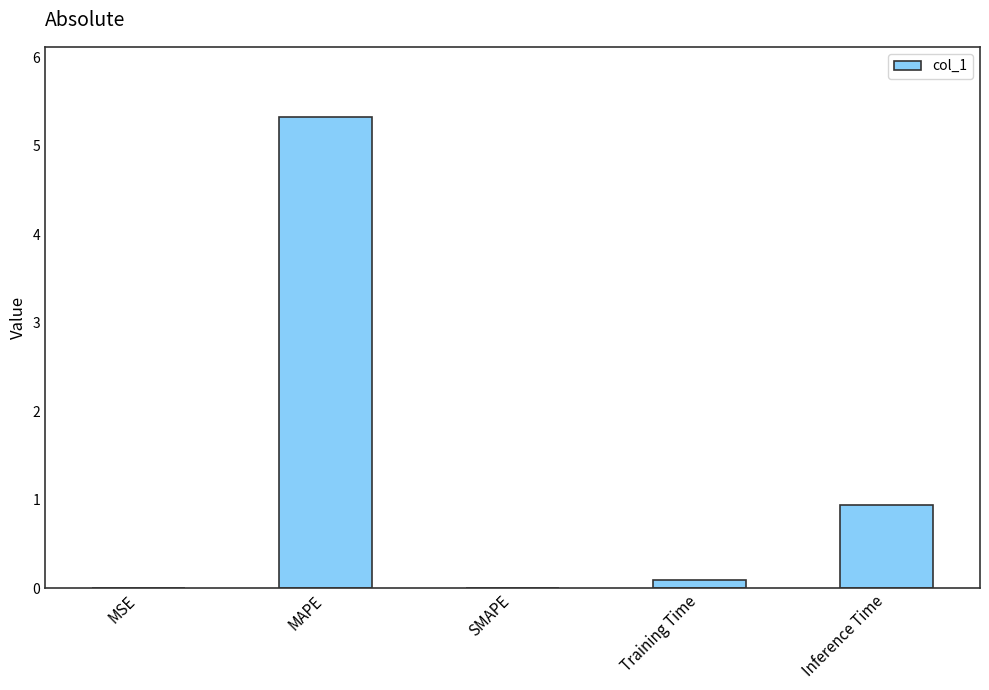

At which label is the value closest to 2?

Inference Time